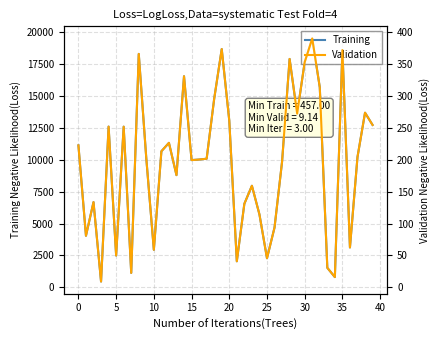

At how many categories does at least one series exceed 9642?

24